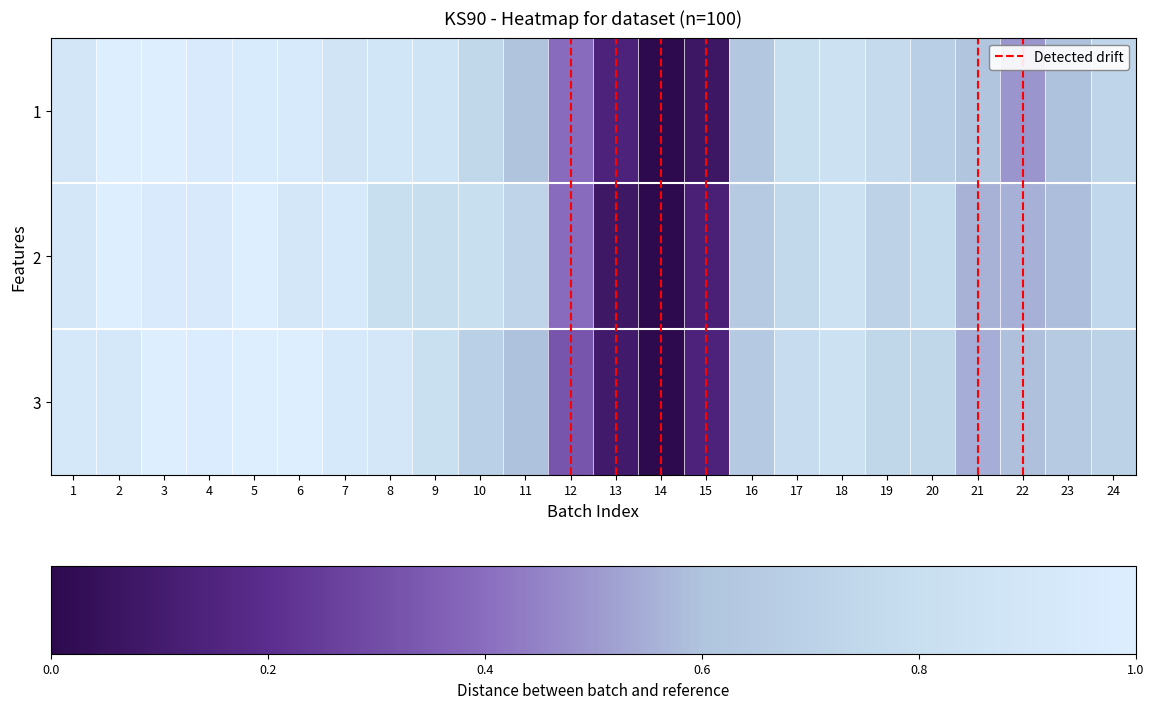

Which series changed the most between 8 and 23?

1